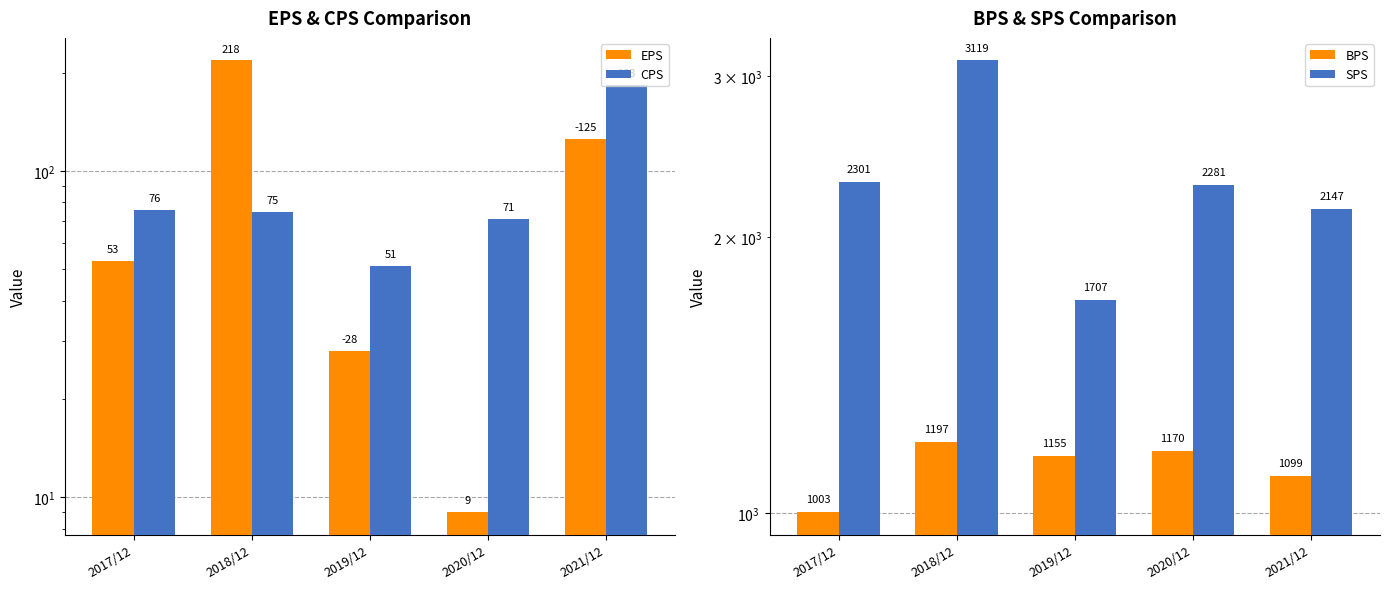

How many values in the EPS series are below 53?

2